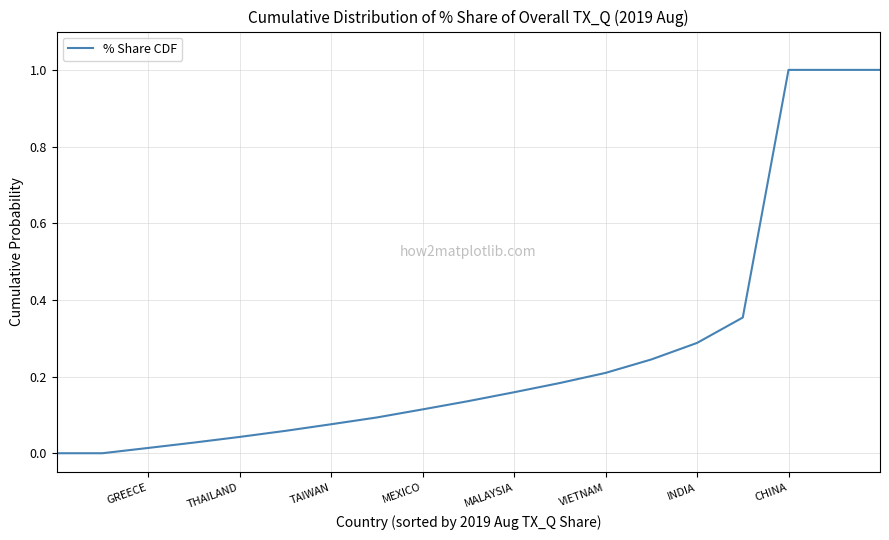

What is the greatest value displayed?

1.0